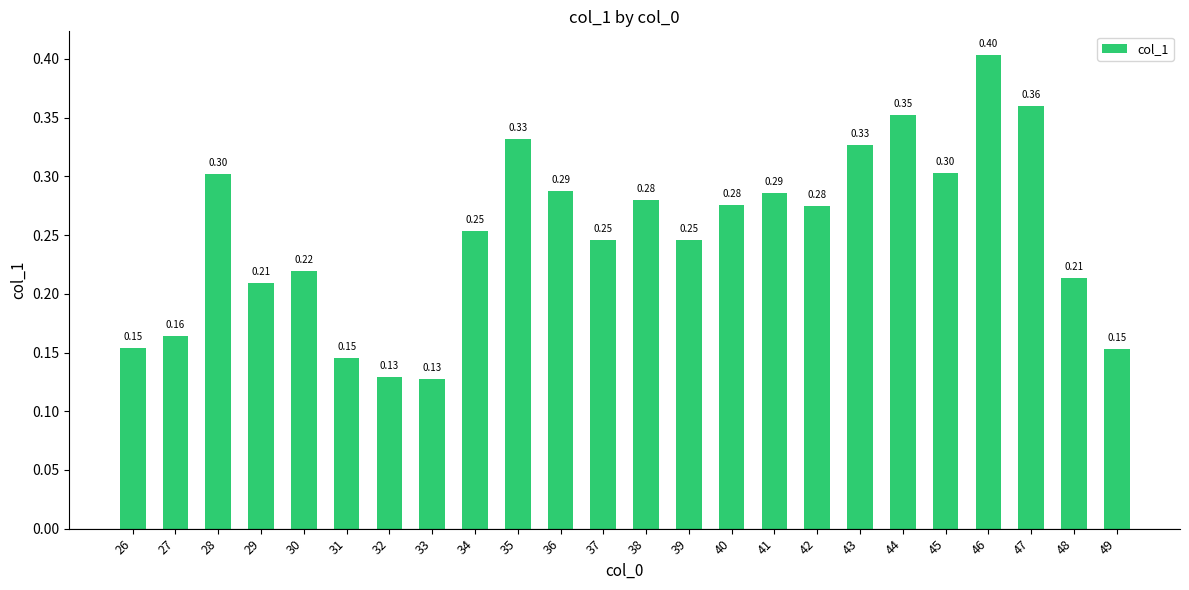

Which has a higher value, 27 or 48?

48